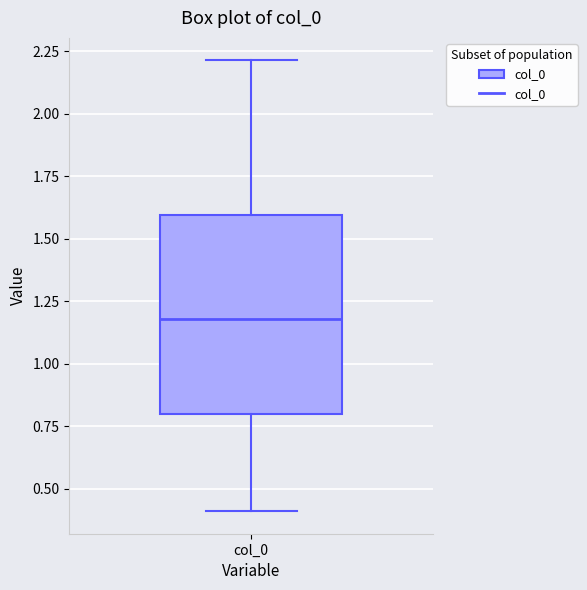

Read this box plot against the y-axis: the position of the median line, the range covered by the box, and the ends of both whiskers. The values are not printed on the chart, so give them approximately, as read against the axis.

median 1.2, box 0.8 to 1.6, whiskers 0.4 to 2.2